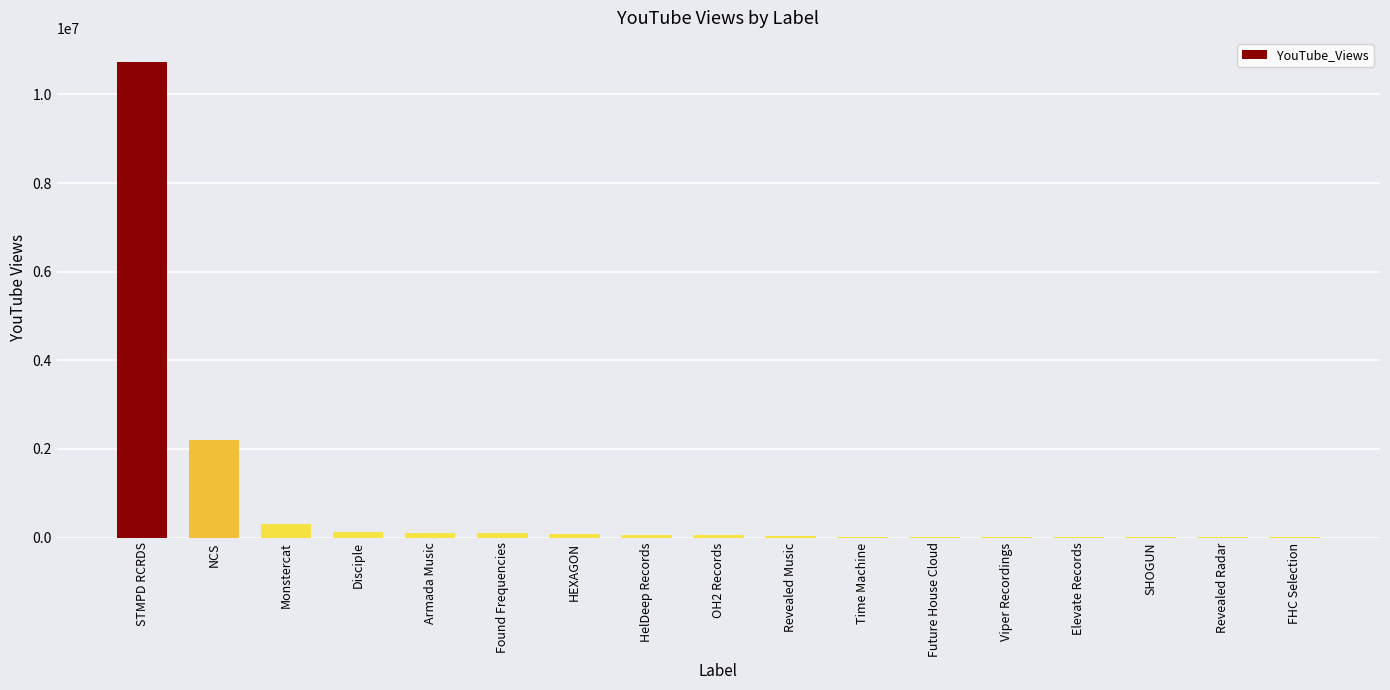

Where is the data nearest to the value 5371712?

NCS